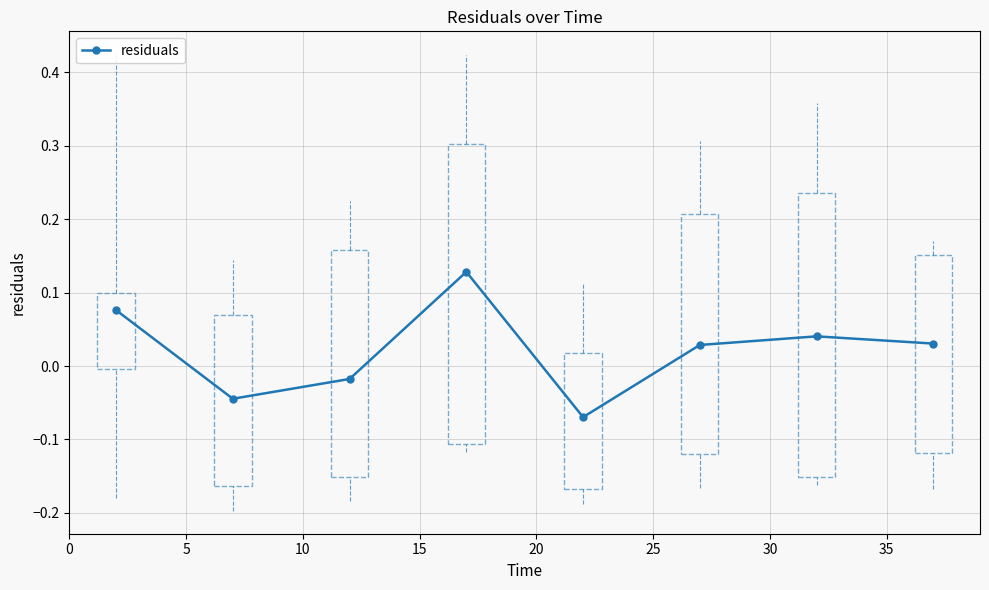

Is this an area chart (filled region under the line)?

No